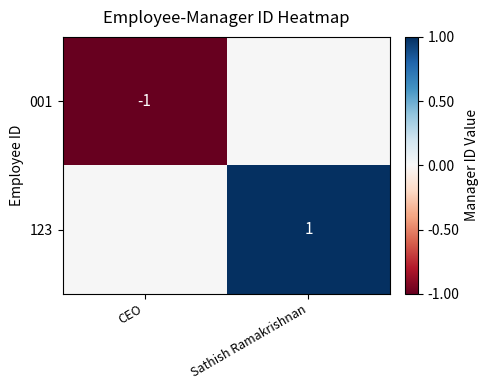

Is the value of 001 at CEO greater than the value of 123 at Sathish Ramakrishnan?

No